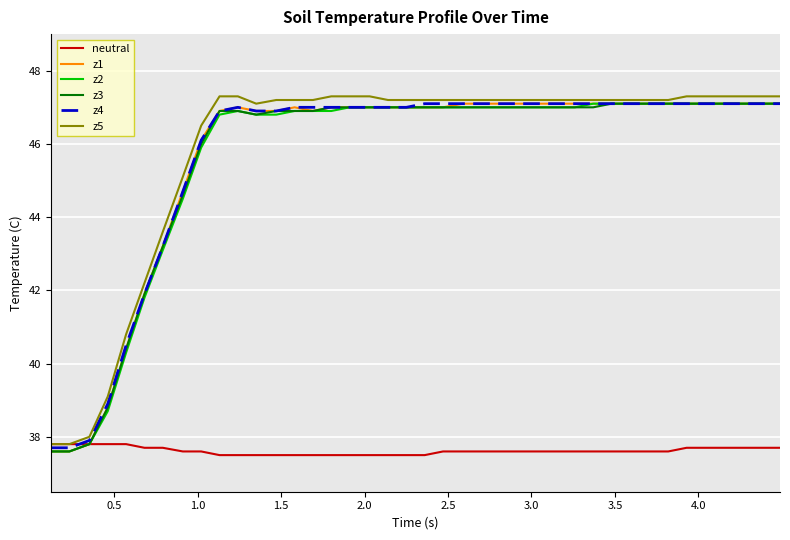

What is the maximum value for z2?

47.1